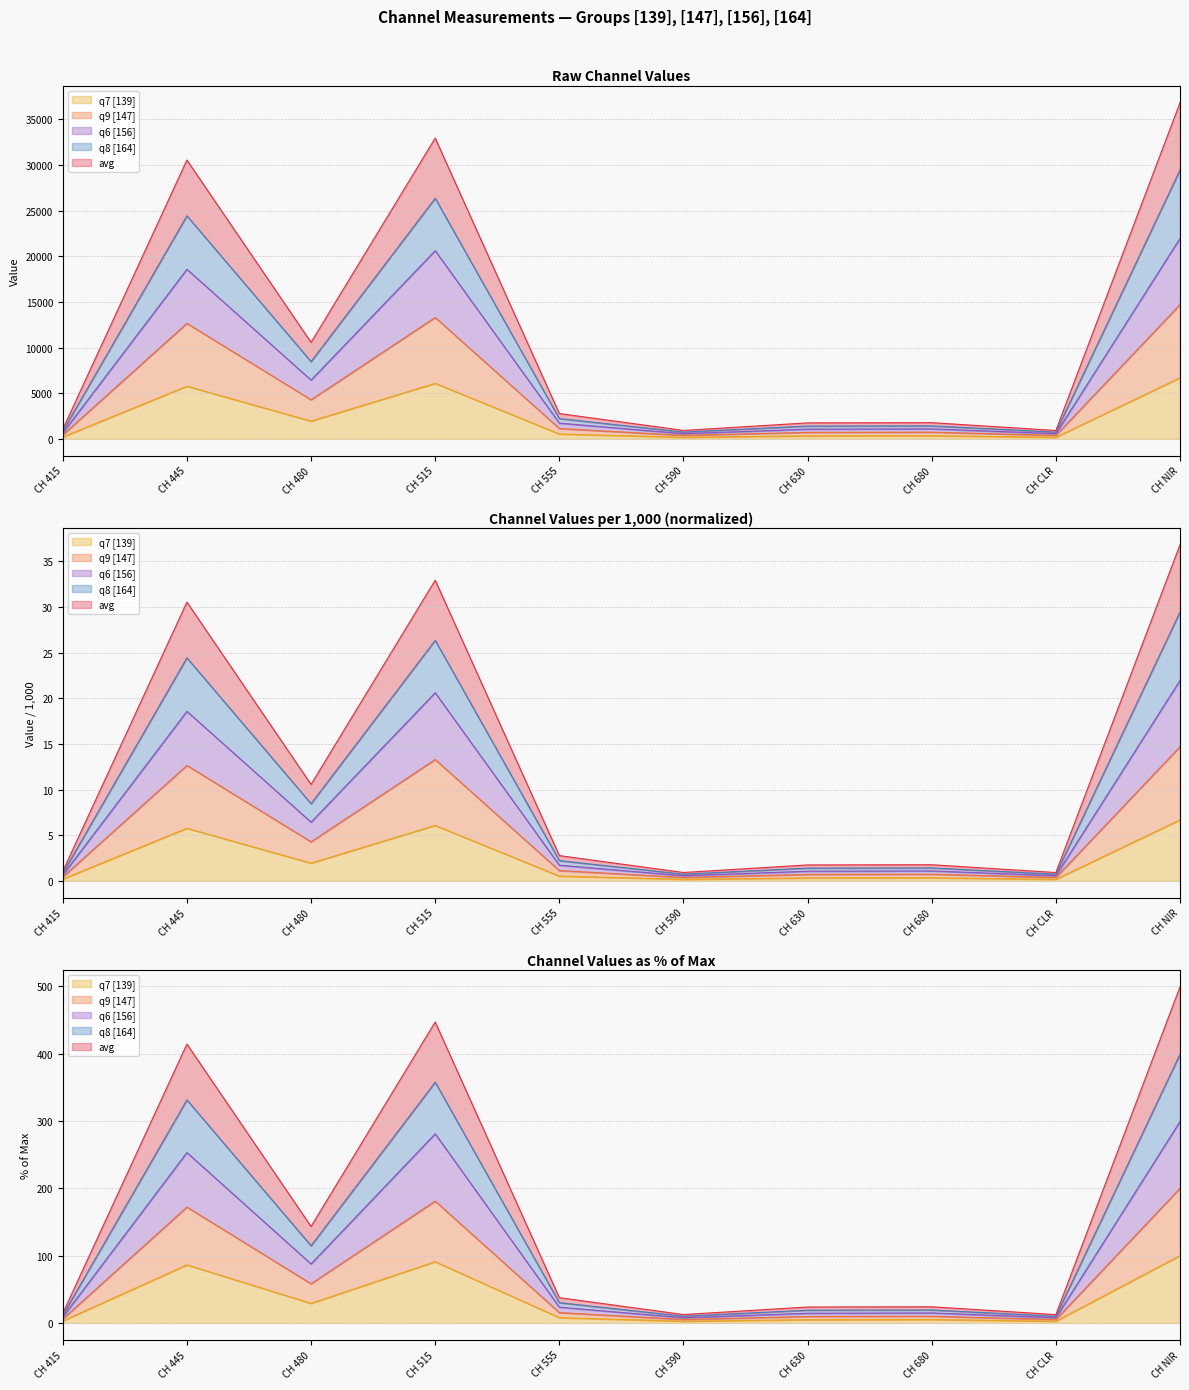

The q8 [164] series shows 8452.0 at CH 480. True or false?

True